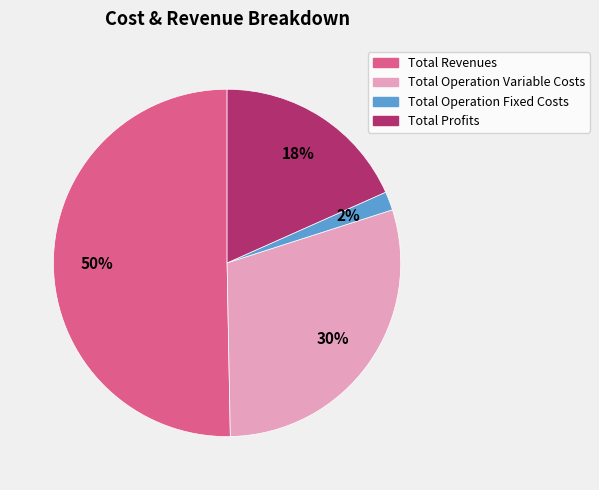

To the nearest percent, what is the average slice percentage?

25%